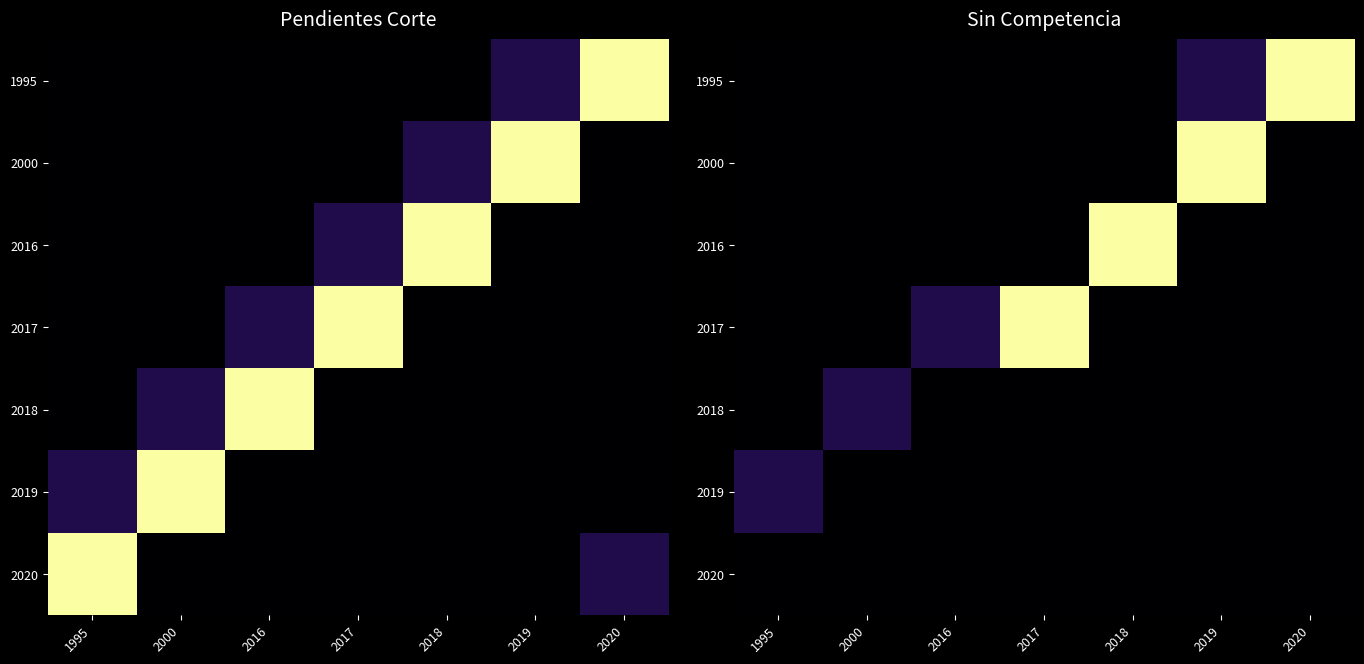

Which has a higher value, 2000 or 2019?

2019